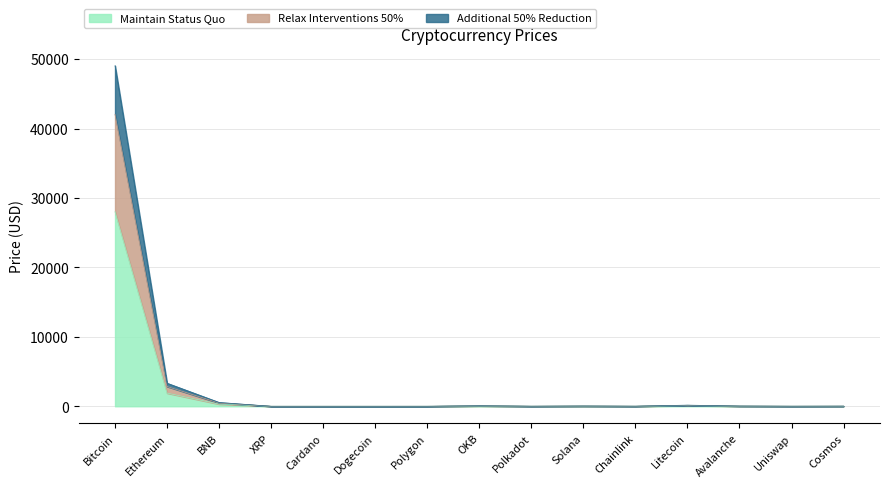

Where is the first local maximum for Relax Interventions 50%?

OKB